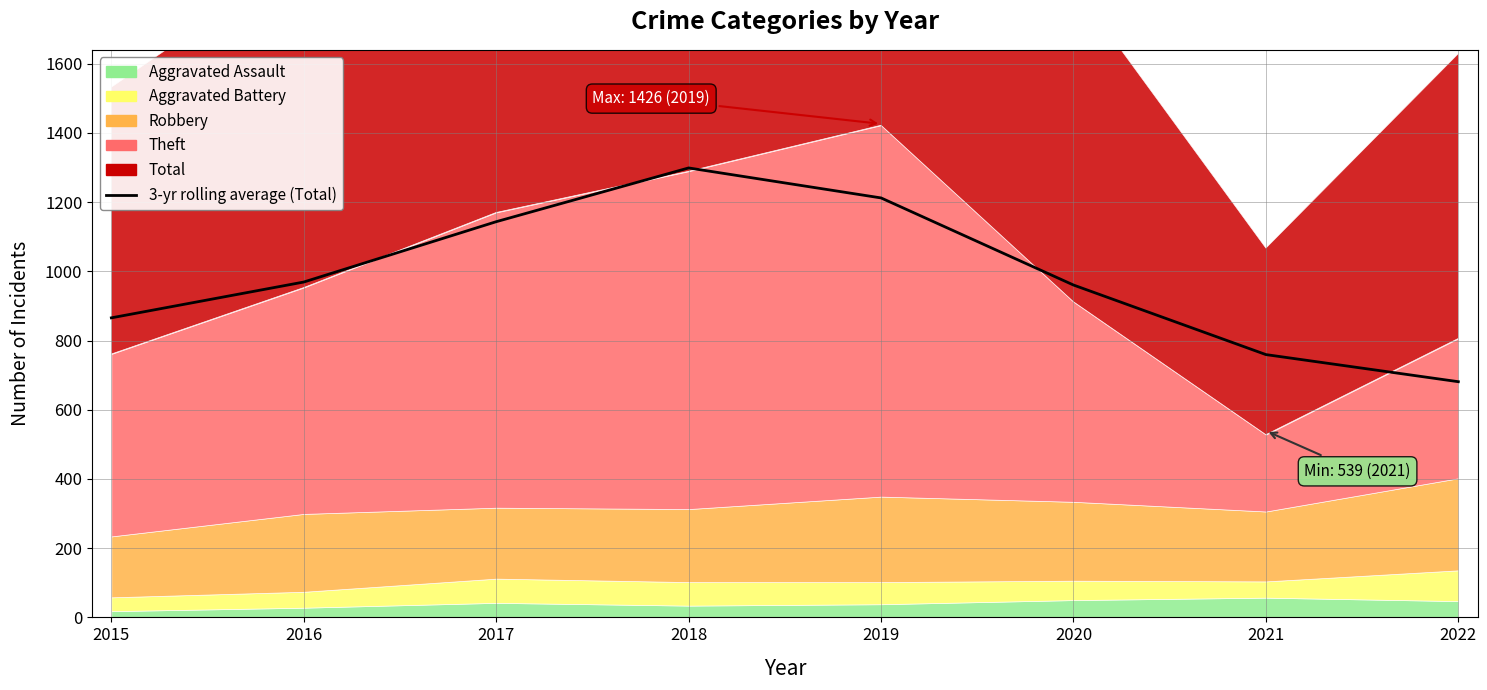

Count the number of categories in the chart.

8